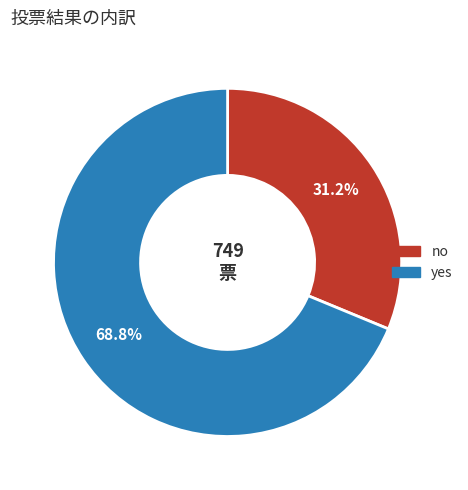

Rank the categories by value from lowest to highest.

no, yes